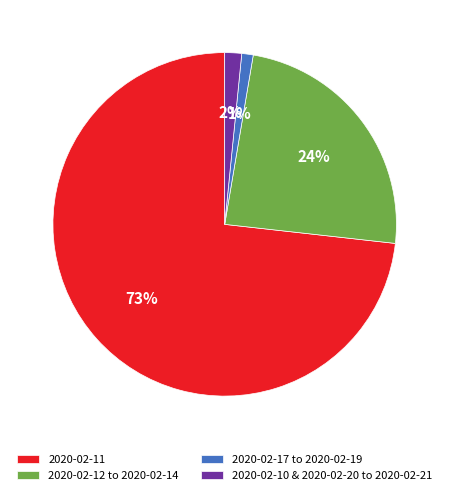

How many slices are in this pie chart?

4